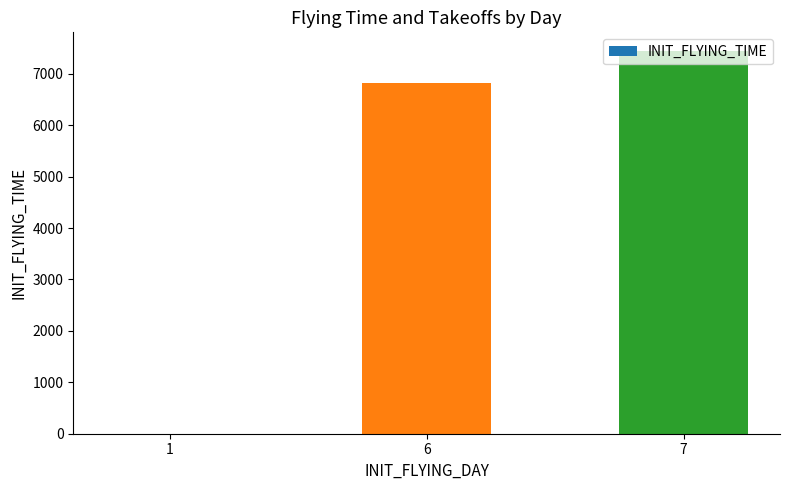

Which has a higher value, 7 or 6?

7